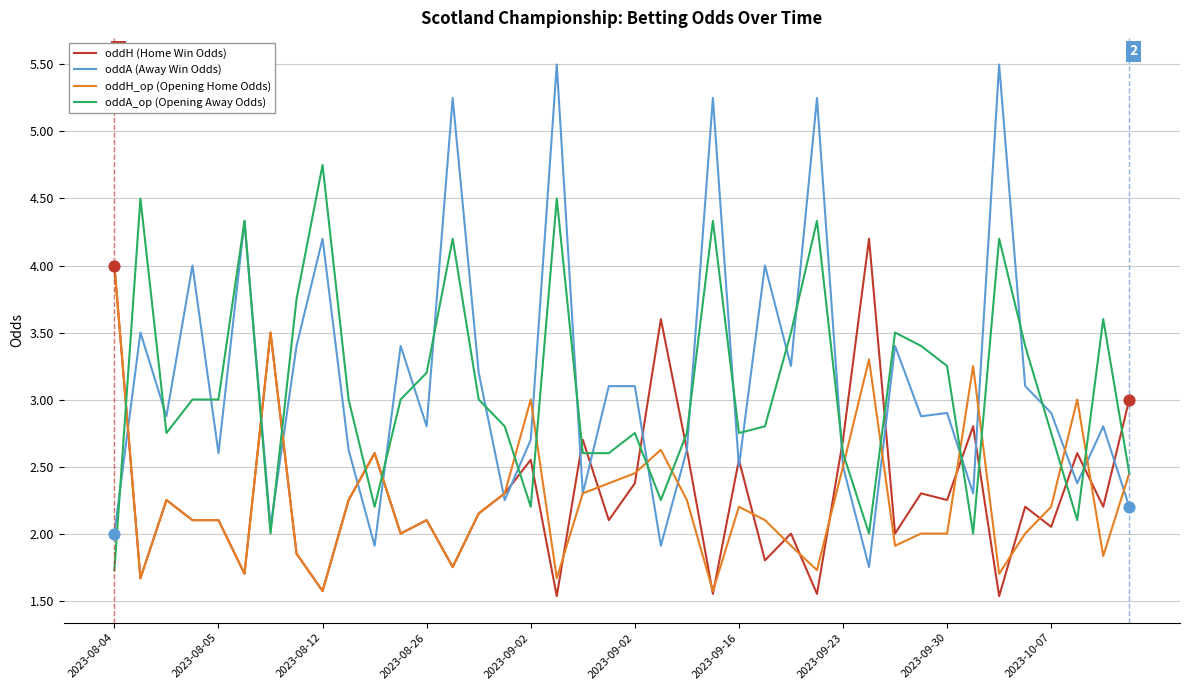

Which series has the largest range (max minus min)?

oddA (Away Win Odds)